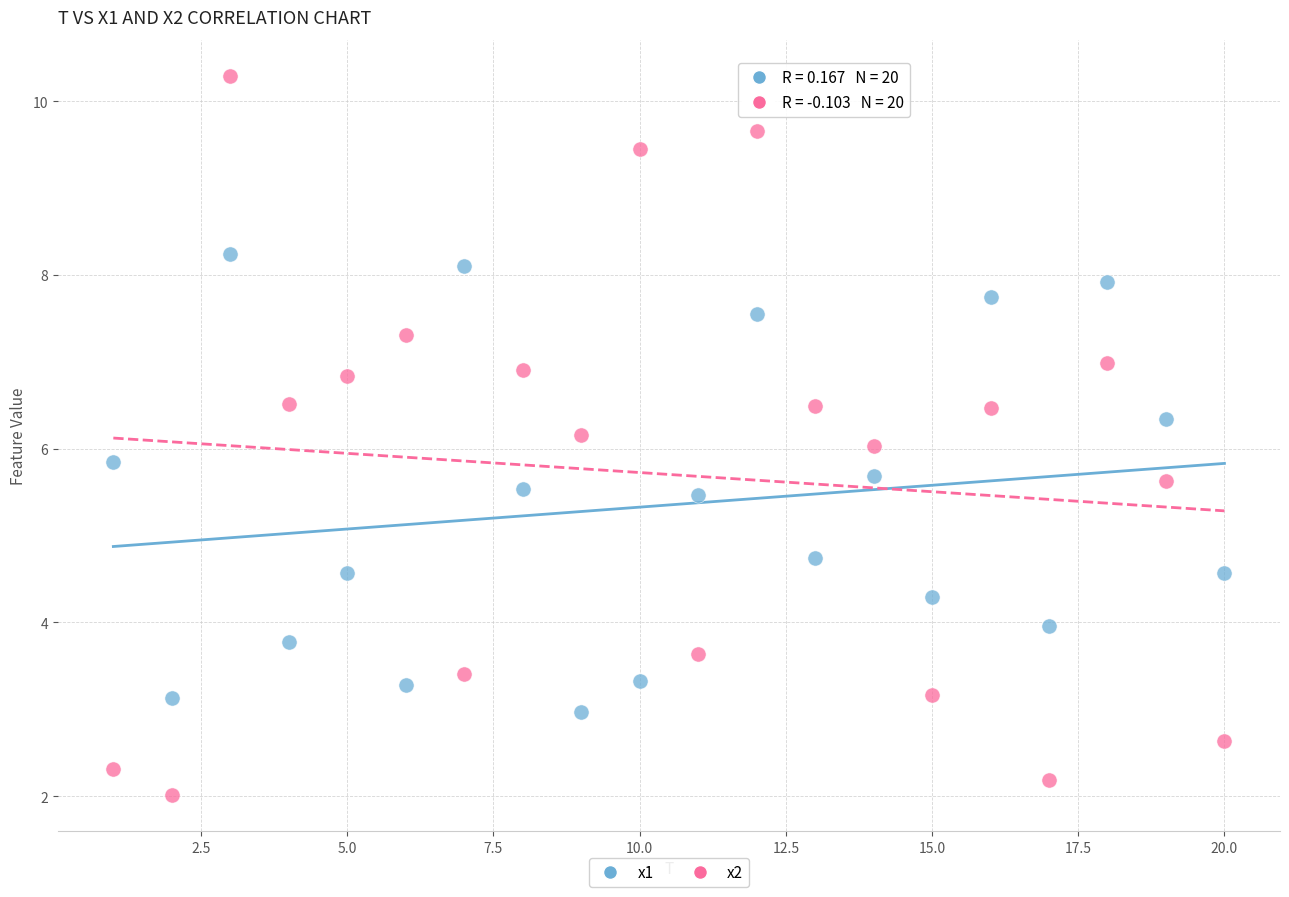

Across all data points, what is the range of X values (max minus min)?

19.0